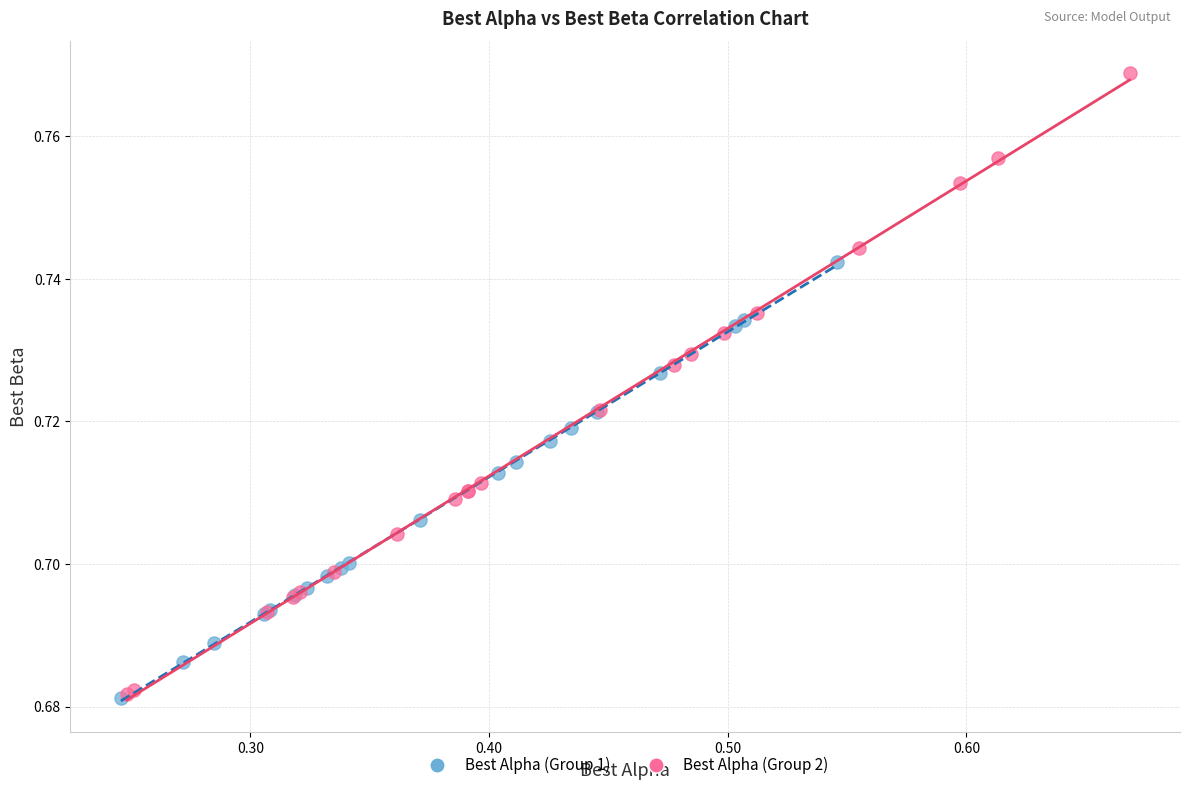

Which series contains the highest Y value?

Best Alpha (Group 2)